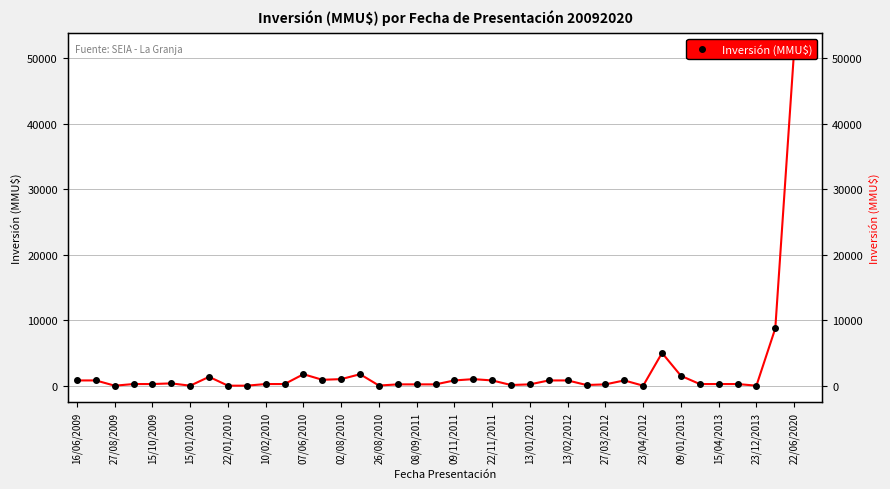

The chart shows a value of 8746 at 37. True or false?

True